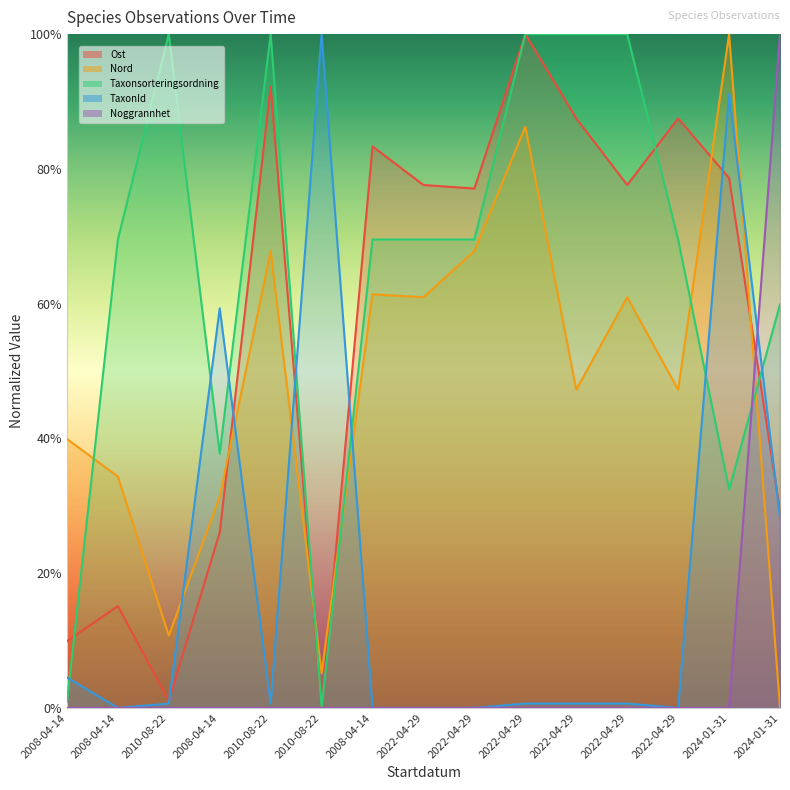

How many intersections are there between TaxonId and Taxonsorteringsordning?

7